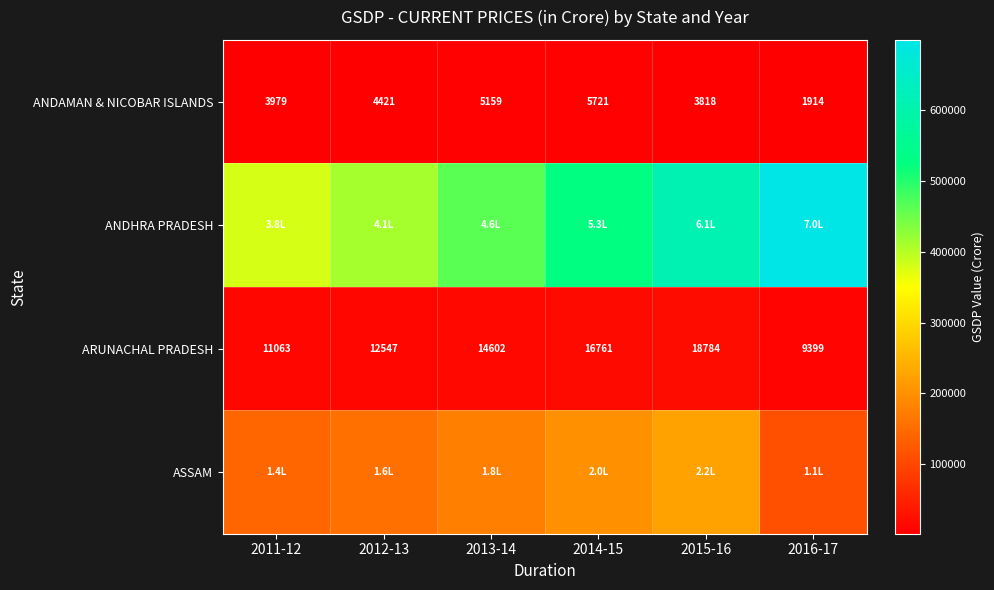

Is the value of ANDAMAN & NICOBAR ISLANDS at 2014-15 greater than the value of ARUNACHAL PRADESH at 2011-12?

No